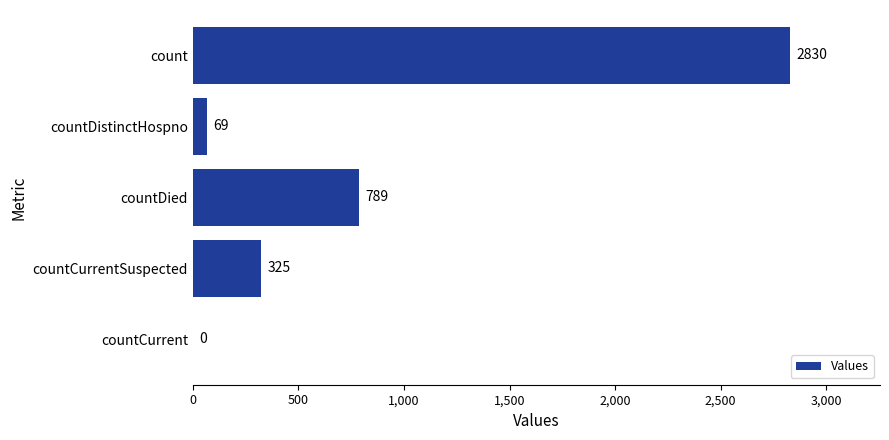

Between count and countCurrent, which is larger?

count